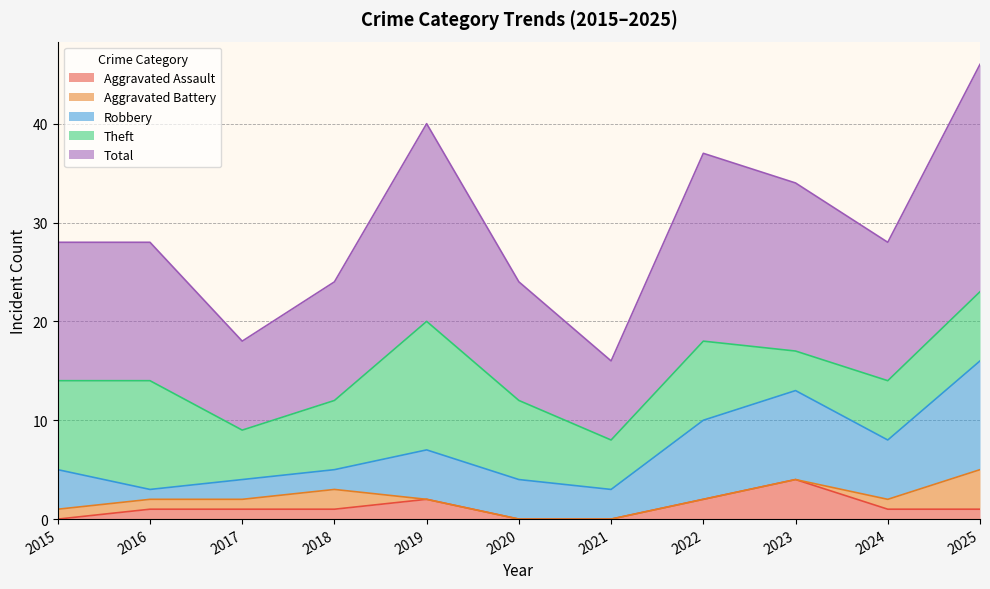

At which category is the sum across all series the highest?

2025